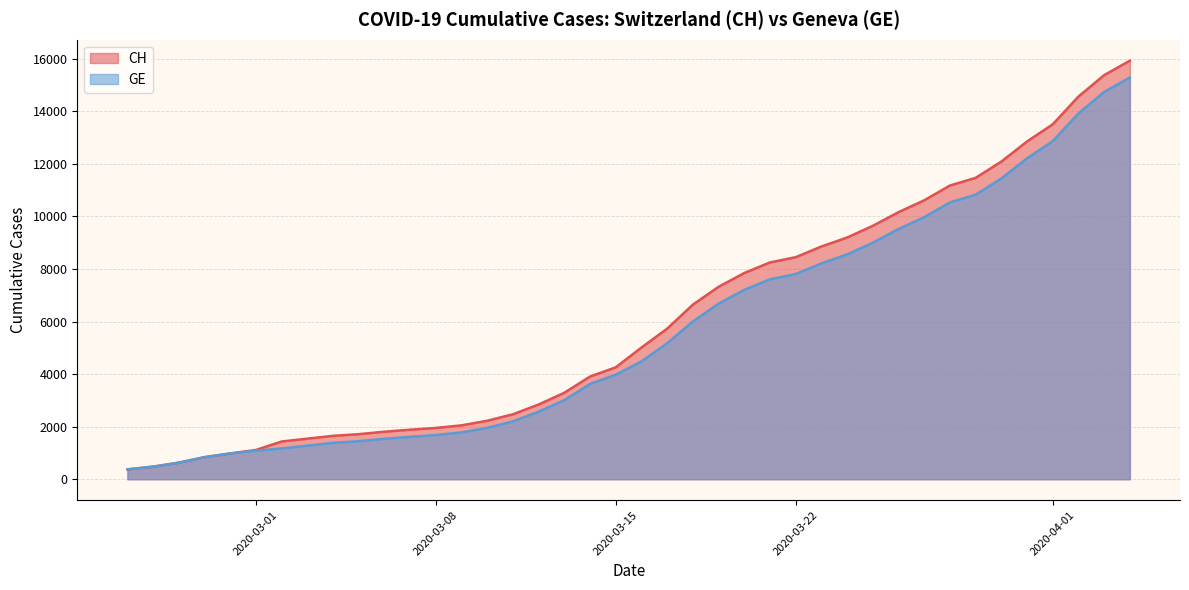

What is the smallest value displayed?

375